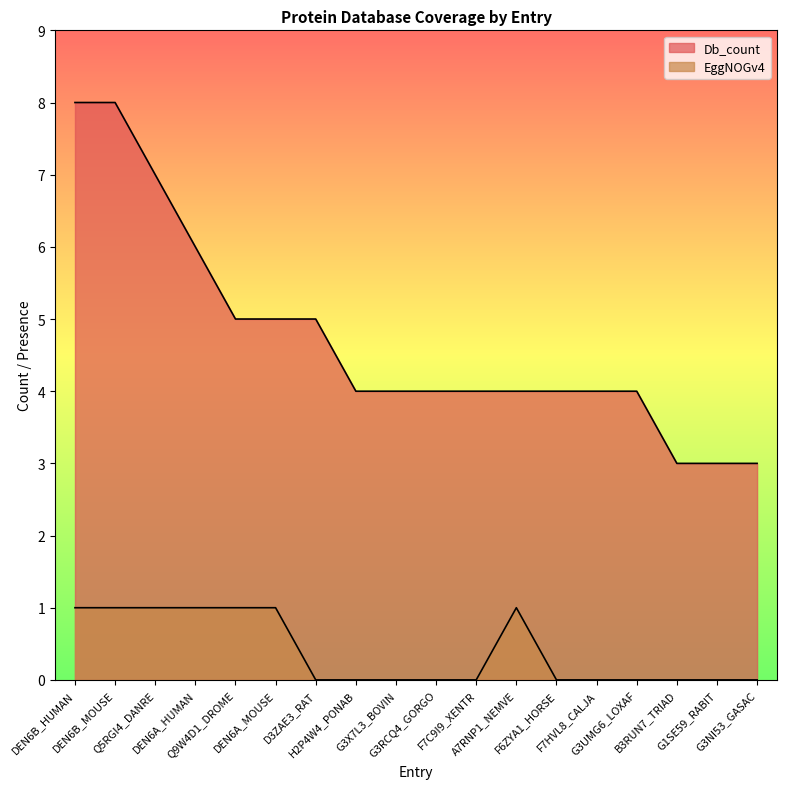

Is it true that Db_count equals 3 at G3NI53_GASAC?

True